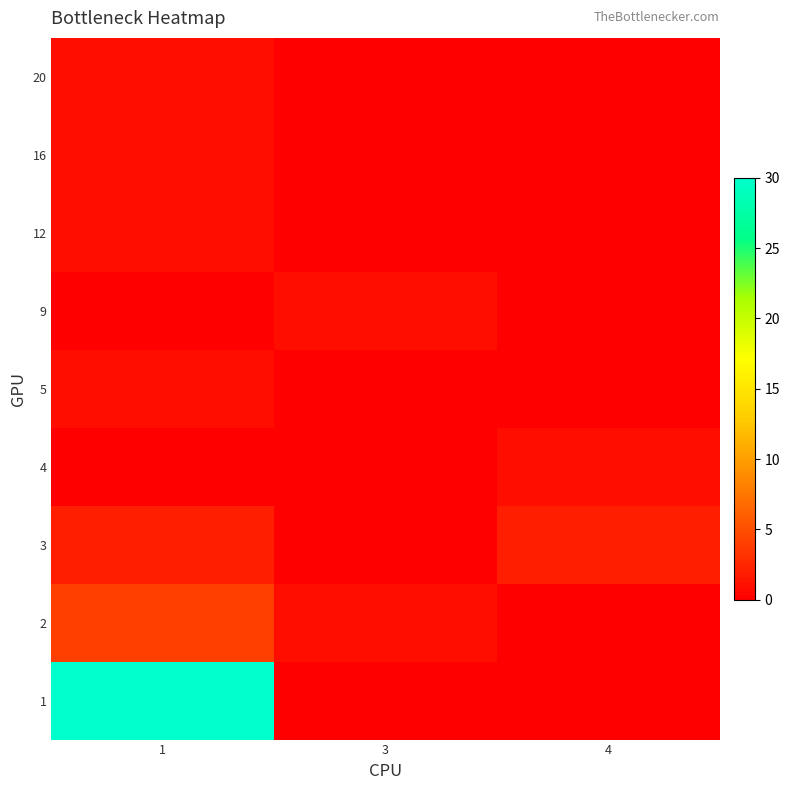

How many categories are shown in the chart?

3